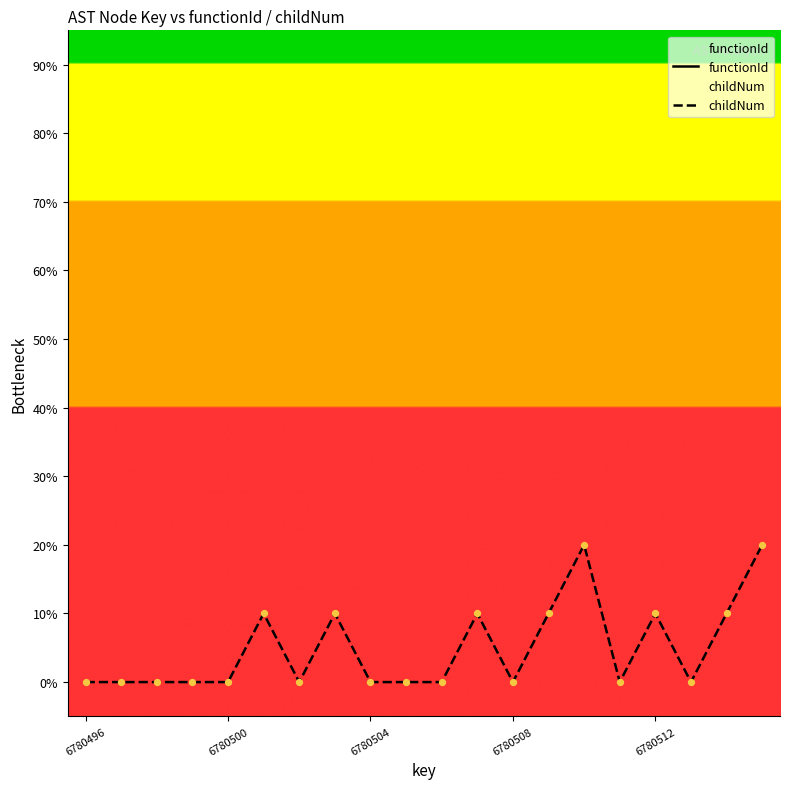

Is the value of functionId at 6780500 greater than the value of childNum at 6780500?

No